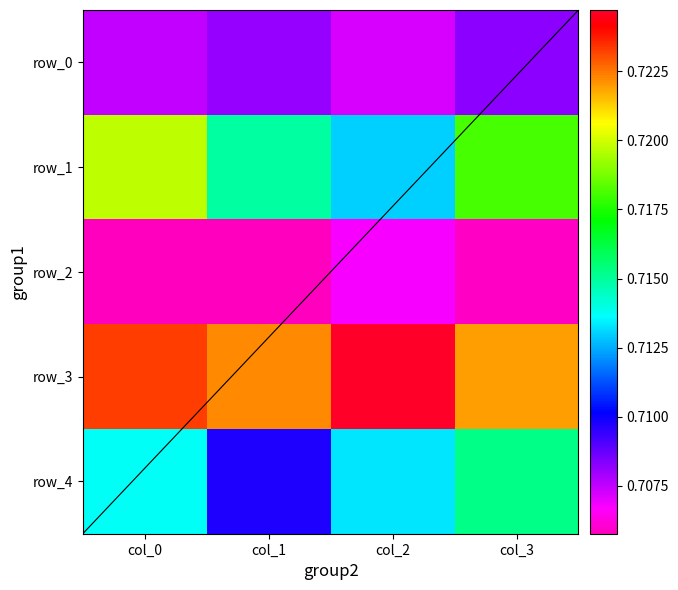

Which series changed the most between col_1 and col_2?

row_4